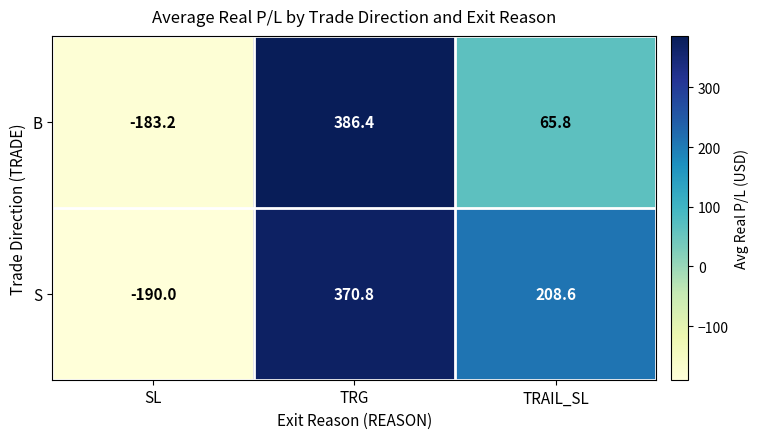

Which category has the lowest value in the S series?

SL